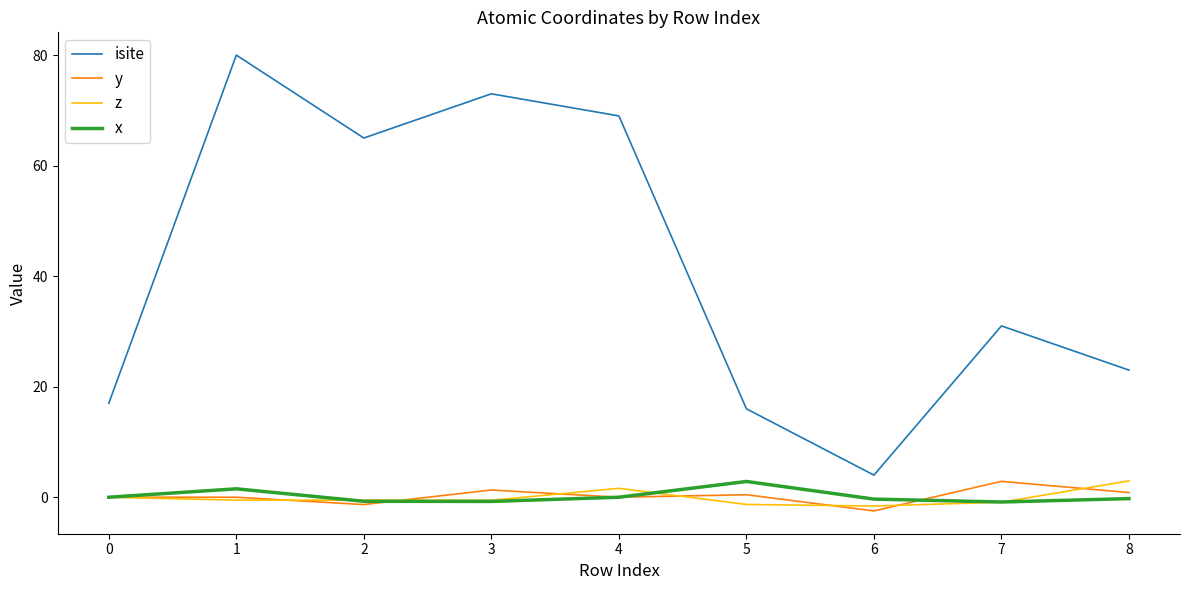

Which category has the highest value across all series?

1